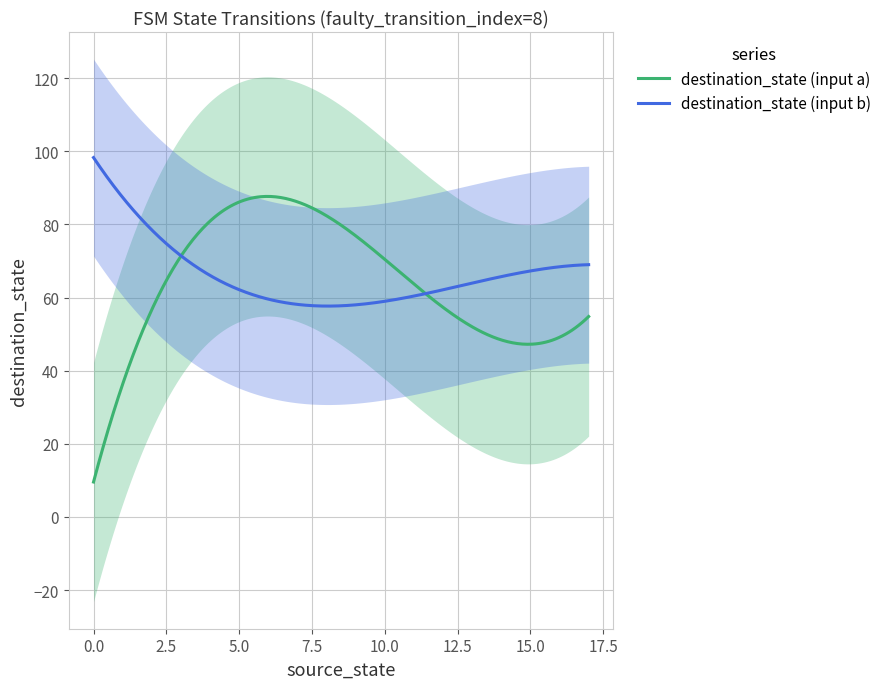

What is the highest value of the destination_state (input a) series?

87.7